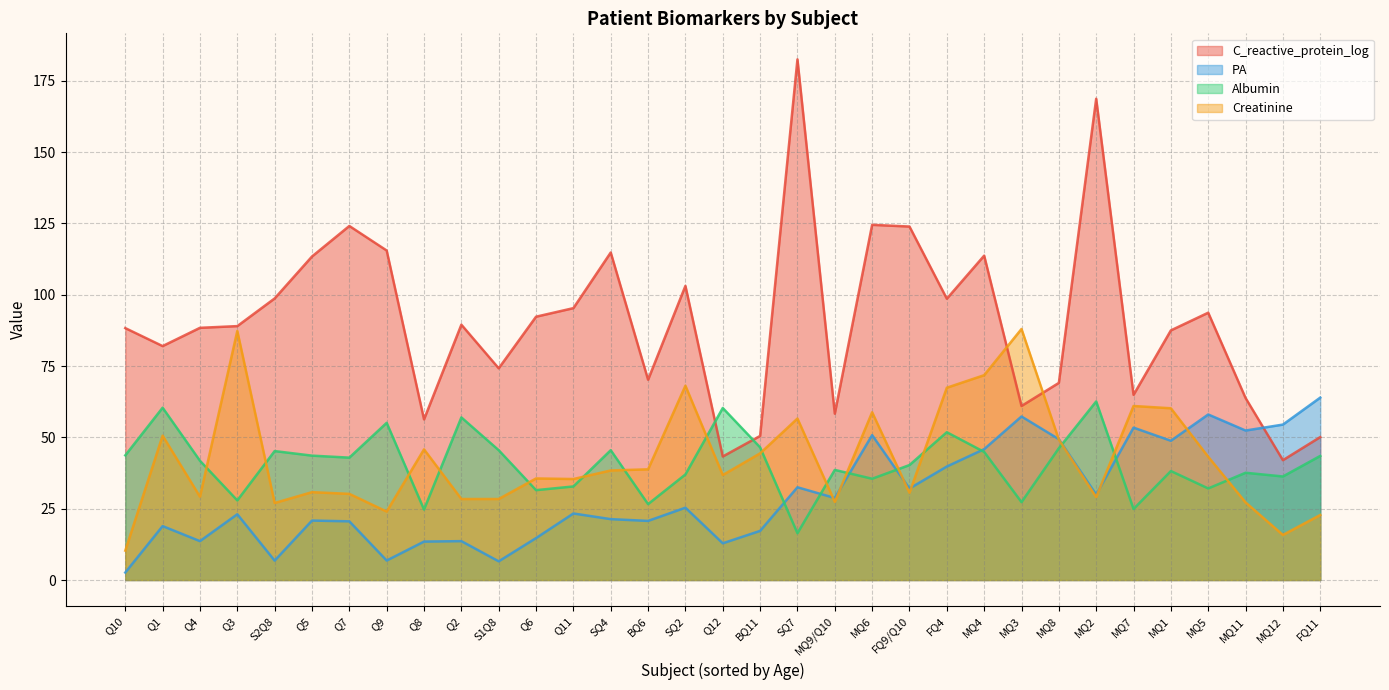

True or false: Creatinine has a value of 23.4 at Q11.

False